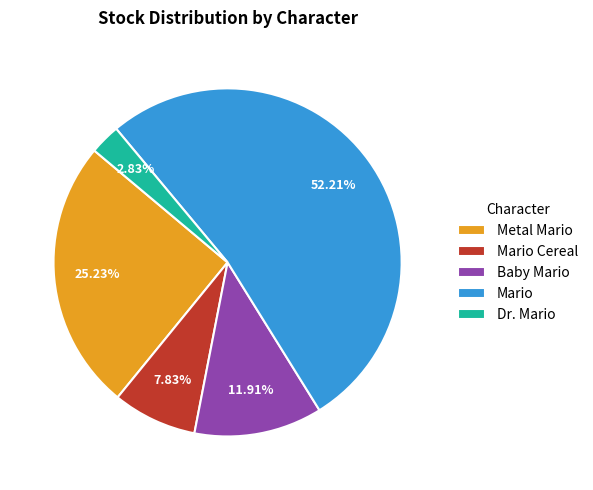

To the nearest percent, what percentage of the pie is Mario?

52%